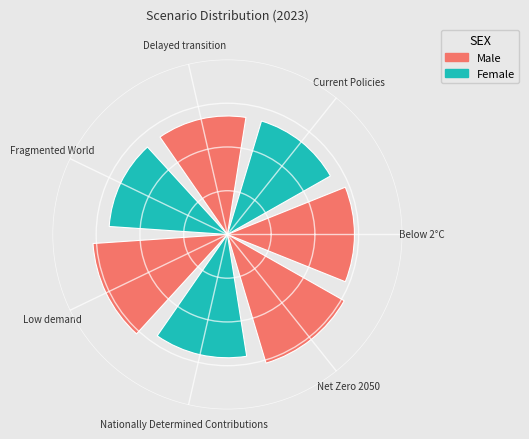

To the nearest percent, what is the difference between the largest and smallest slice percentages?

2%